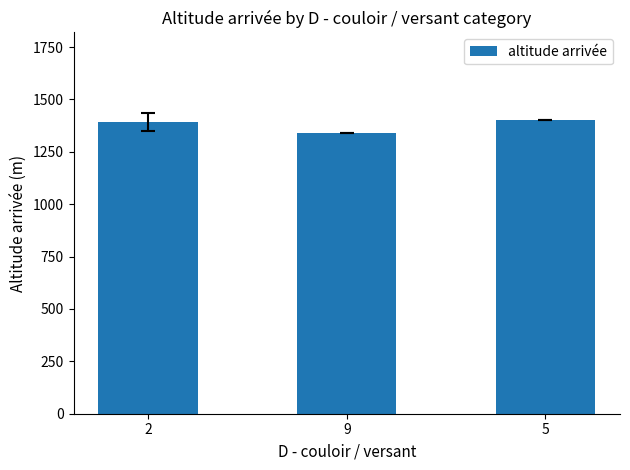

What is the difference between the maximum and minimum values?

60.0